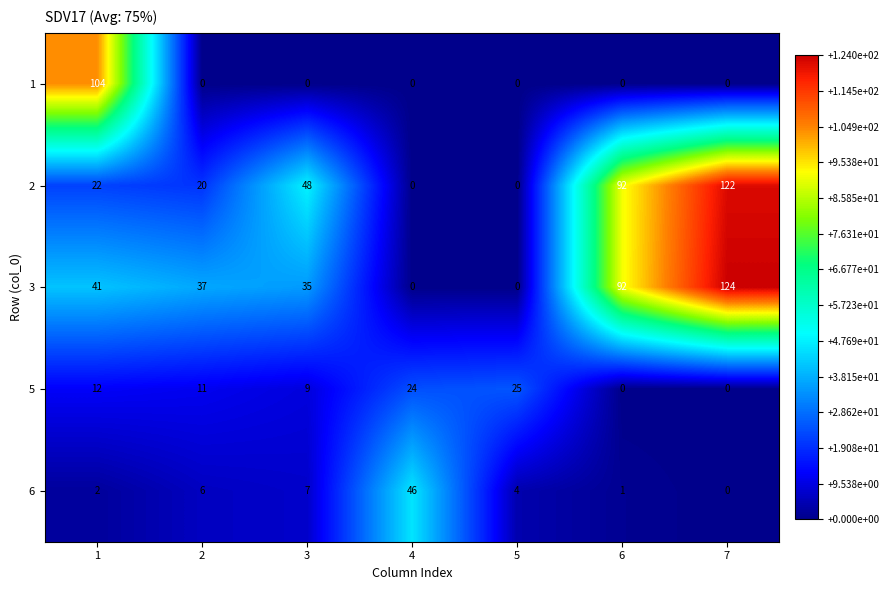

Is it true that 5 equals 11 at 2?

True